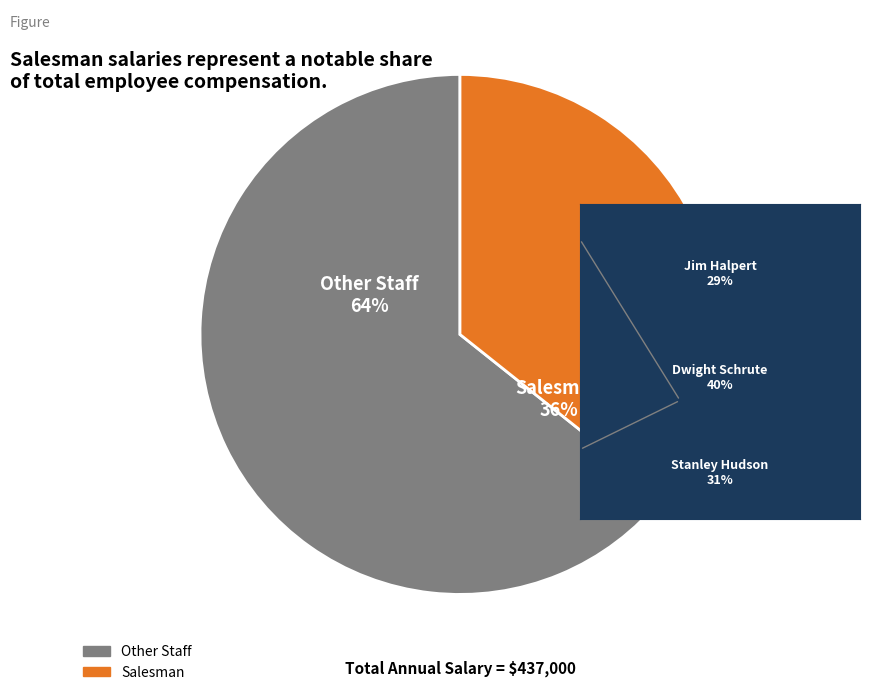

To the nearest percent, what is the average slice percentage?

50%